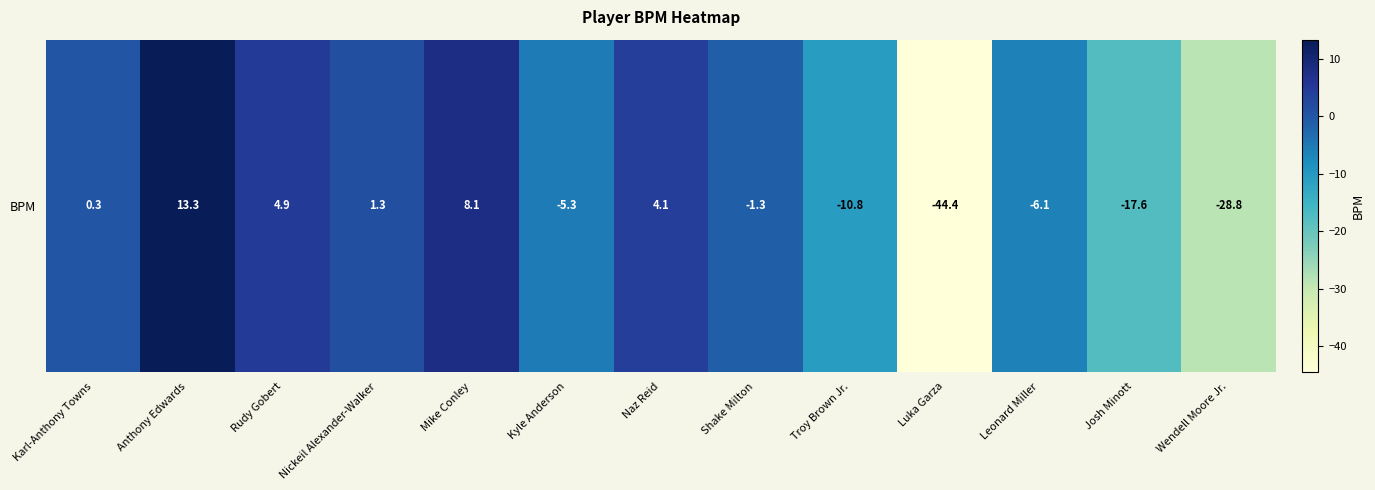

Reading left to right, extract all data points from this chart.

Karl-Anthony Towns=0.3	Anthony Edwards=13.3	Rudy Gobert=4.9	Nickeil Alexander-Walker=1.3	Mike Conley=8.1	Kyle Anderson=-5.3	Naz Reid=4.1	Shake Milton=-1.3	Troy Brown Jr.=-10.8	Luka Garza=-44.4	Leonard Miller=-6.1	Josh Minott=-17.6	Wendell Moore Jr.=-28.8